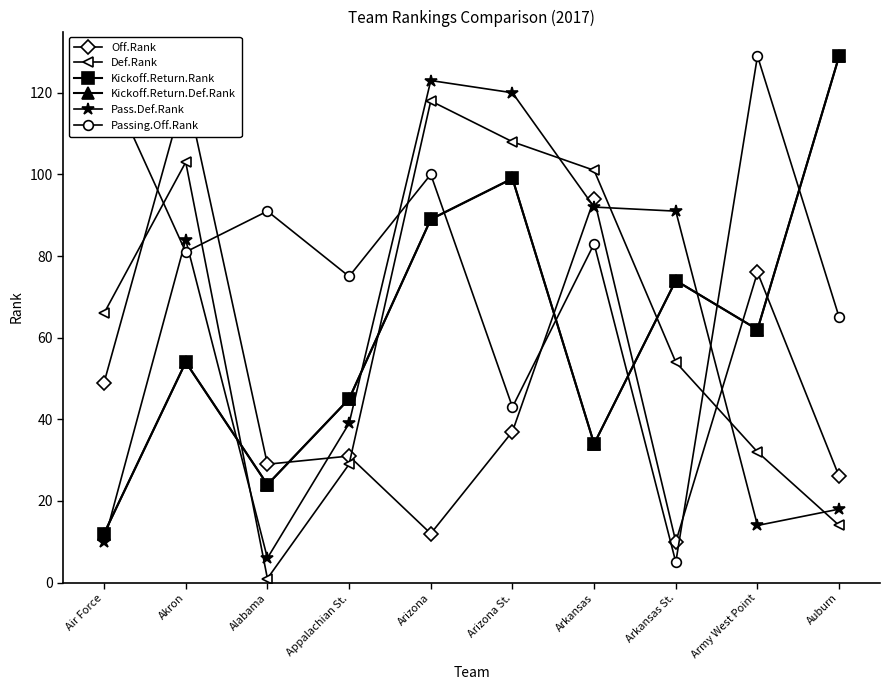

Reading left to right, transcribe all the data shown in this chart.

Off.Rank: 49	121	29	31	12	37	94	10	76	26
Def.Rank: 66	103	1	29	118	108	101	54	32	14
Kickoff.Return.Rank: 12	54	24	45	89	99	34	74	62	129
Kickoff.Return.Def.Rank: 12	54	24	45	89	99	34	74	62	129
Pass.Def.Rank: 10	84	6	39	123	120	92	91	14	18
Passing.Off.Rank: 125	81	91	75	100	43	83	5	129	65